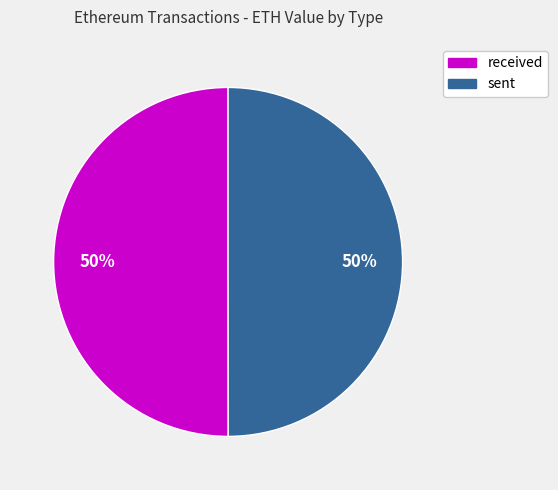

To the nearest percent, what is the combined percentage of sent and received?

100%